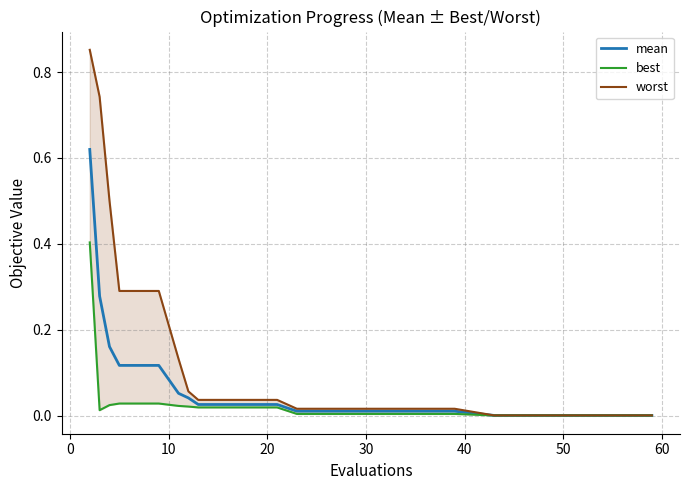

Reading right to left, transcribe all the data shown in this chart.

mean: 0.0	0.0	0.0	0.0	0.0	0.0	0.0	0.0	0.0	0.0	0.0	0.0	0.0	0.0	0.1	0.1	0.1	0.2	0.3	0.6
best: 0.0	0.0	0.0	0.0	0.0	0.0	0.0	0.0	0.0	0.0	0.0	0.0	0.0	0.0	0.0	0.0	0.0	0.0	0.0	0.4
worst: 0.0	0.0	0.0	0.0	0.0	0.0	0.0	0.0	0.0	0.0	0.0	0.0	0.0	0.1	0.1	0.3	0.3	0.5	0.7	0.9